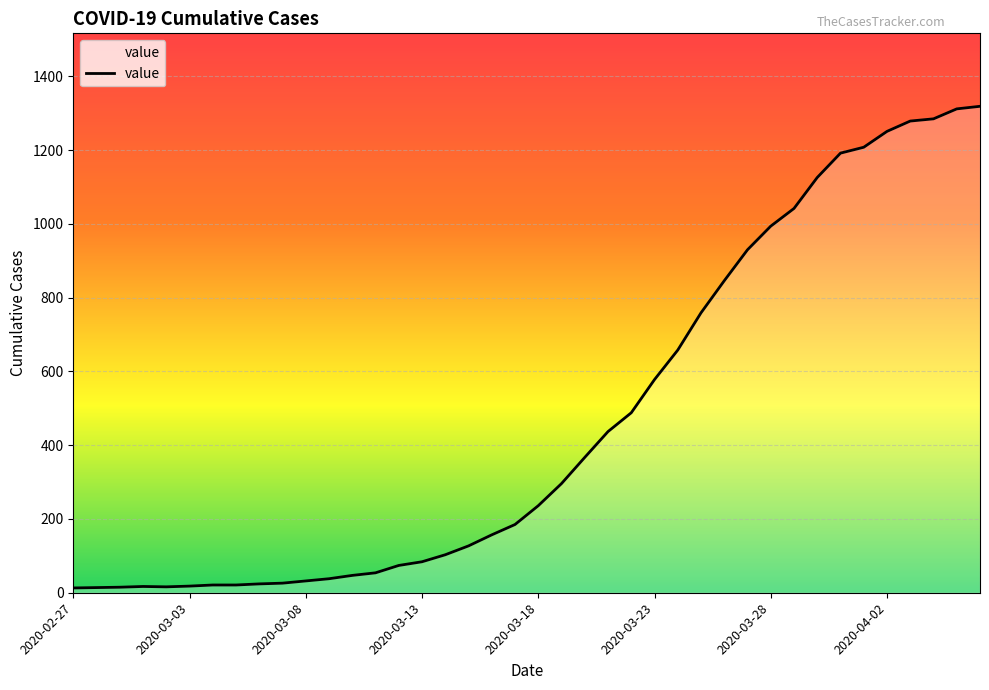

What is the maximum value shown in the chart?

1319